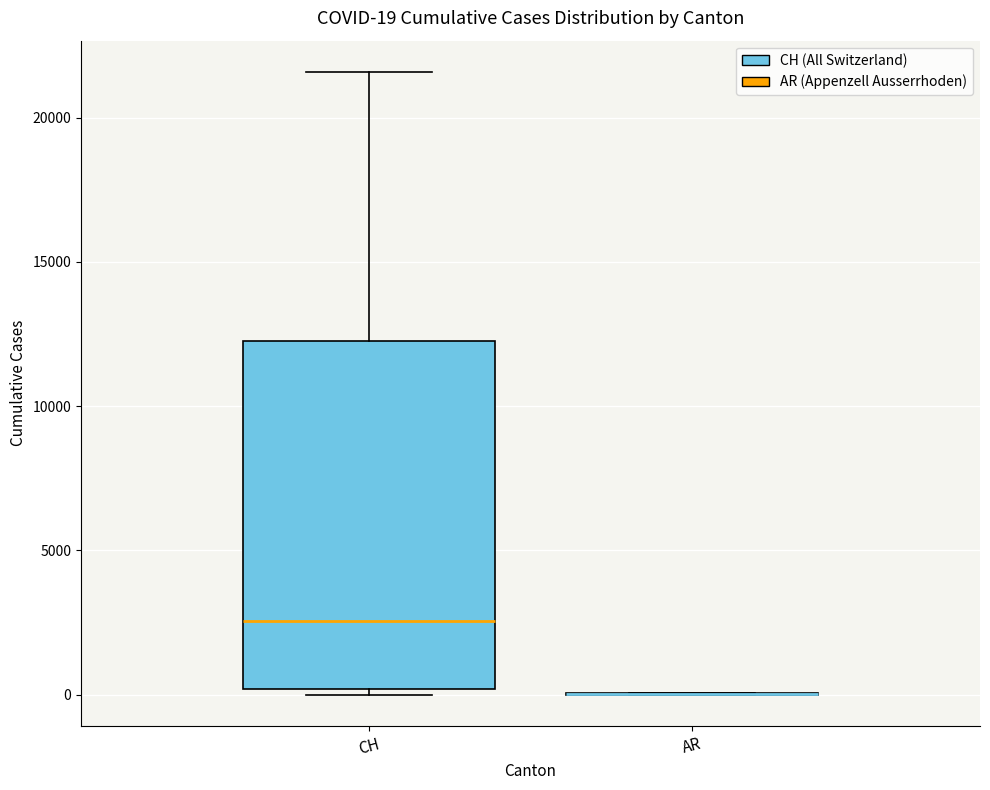

Which box is the tallest, from its lower edge to its upper edge?

CH